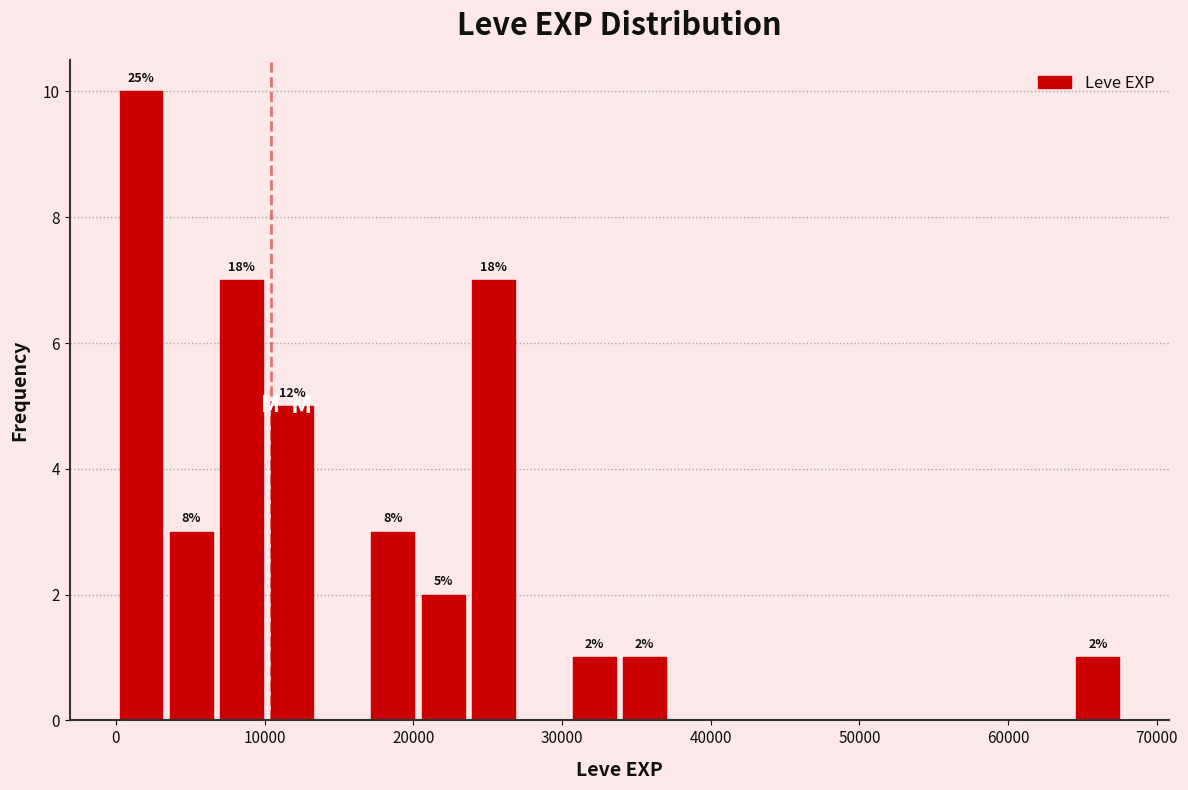

Around what value on the x-axis is the tallest bar? Give the approximate position of its centre, as read against the axis.

2000